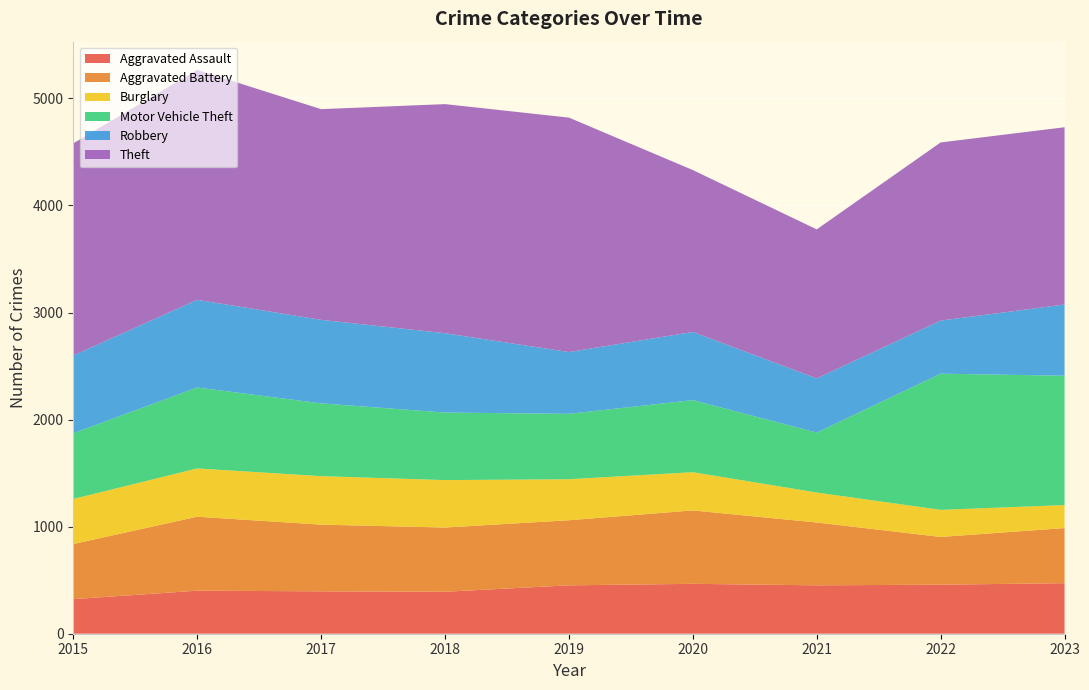

Reading right to left, transcribe all the data shown in this chart.

Aggravated Assault: 472	458	452	466	452	392	396	402	323
Aggravated Battery: 515	446	587	686	608	600	623	691	515
Burglary: 215	253	280	357	383	443	453	451	421
Motor Vehicle Theft: 1208	1272	560	673	611	631	680	756	614
Robbery: 665	496	506	637	577	741	780	819	726
Theft: 1656	1664	1392	1512	2190	2140	1968	2148	1981